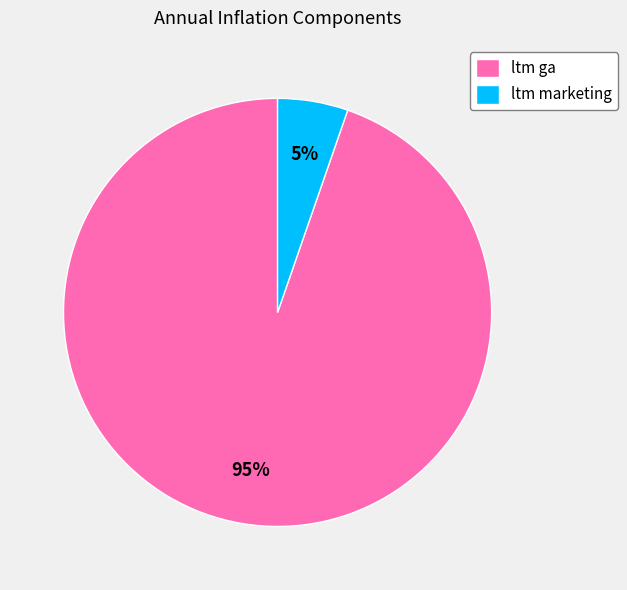

To the nearest percent, what percentage of the pie is ltm marketing?

5%